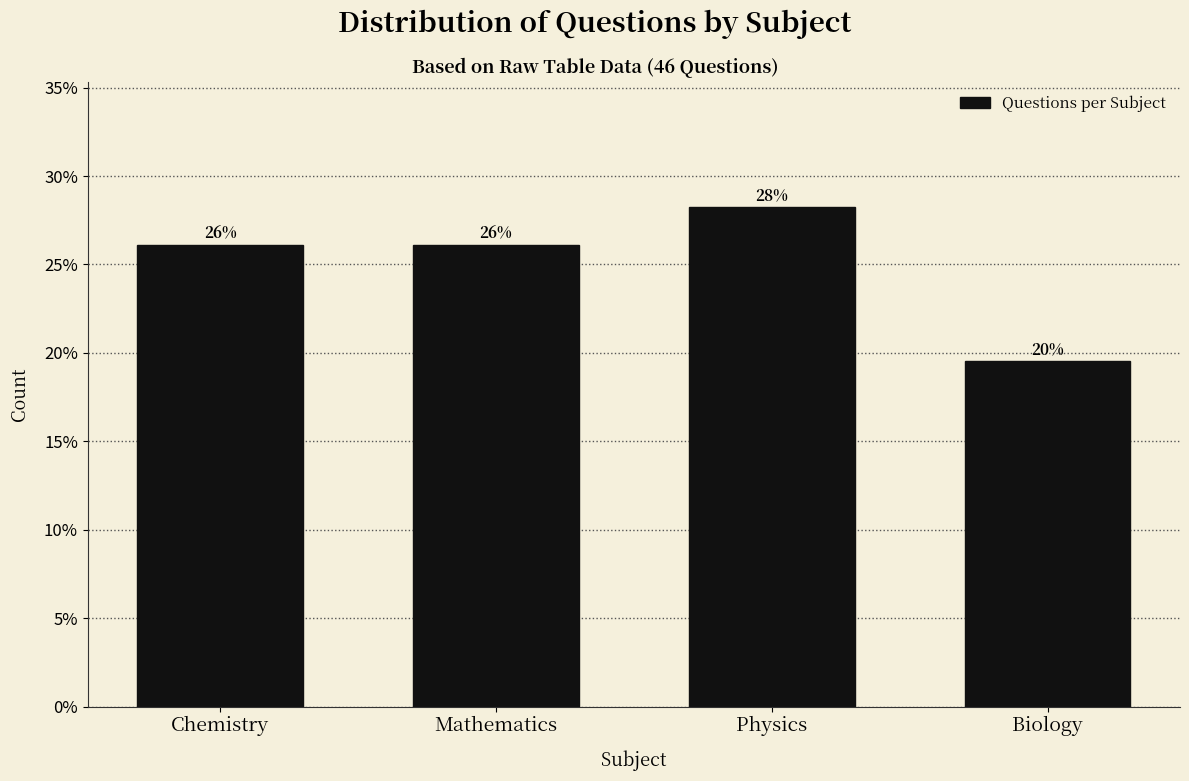

Read the value at Chemistry.

26.1